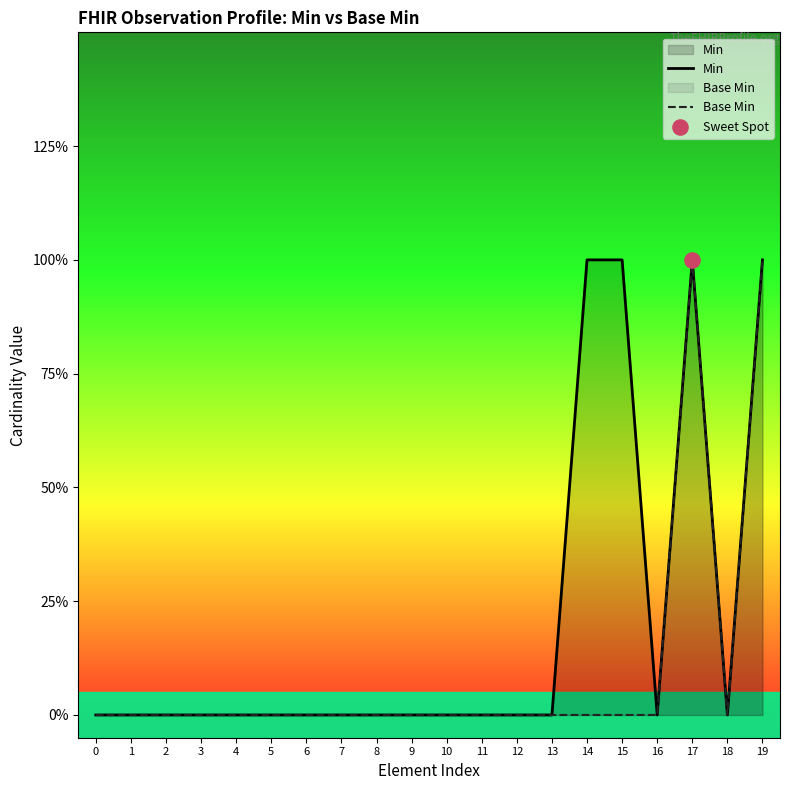

Which series reaches the maximum Y coordinate?

Min